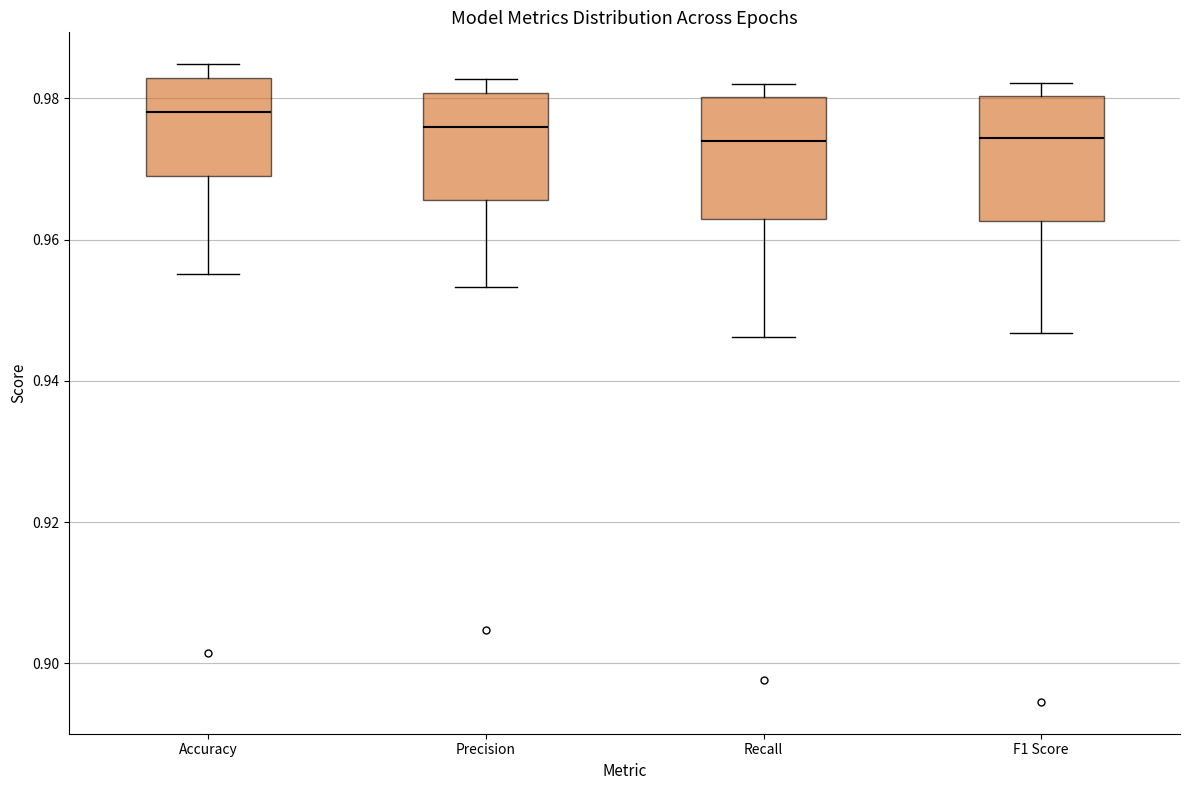

Reading left to right, read every box against the y-axis: the position of its median line, the range the box covers, and the ends of its whiskers. The values are not printed on the chart, so give them approximately, as read against the axis.

Accuracy: median 0.978, box 0.970 to 0.982, whiskers 0.956 to 0.984
Precision: median 0.976, box 0.966 to 0.980, whiskers 0.954 to 0.982
Recall: median 0.974, box 0.962 to 0.980, whiskers 0.946 to 0.982
F1 Score: median 0.974, box 0.962 to 0.980, whiskers 0.946 to 0.982